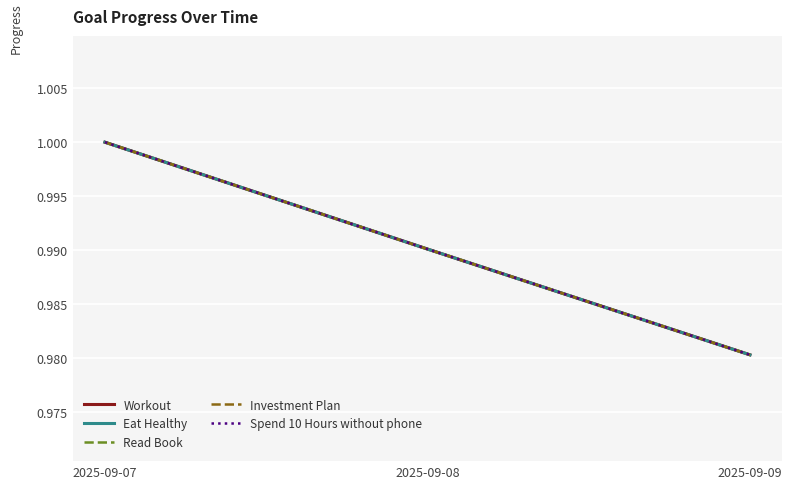

How many Investment Plan values are between 0 and 1?

3